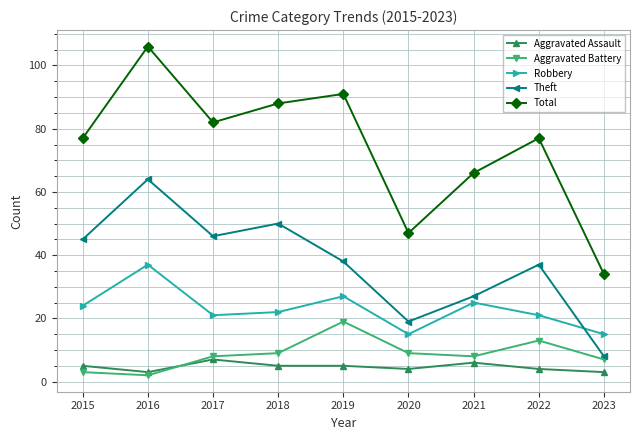

At which label is Total closest to 70?

2021